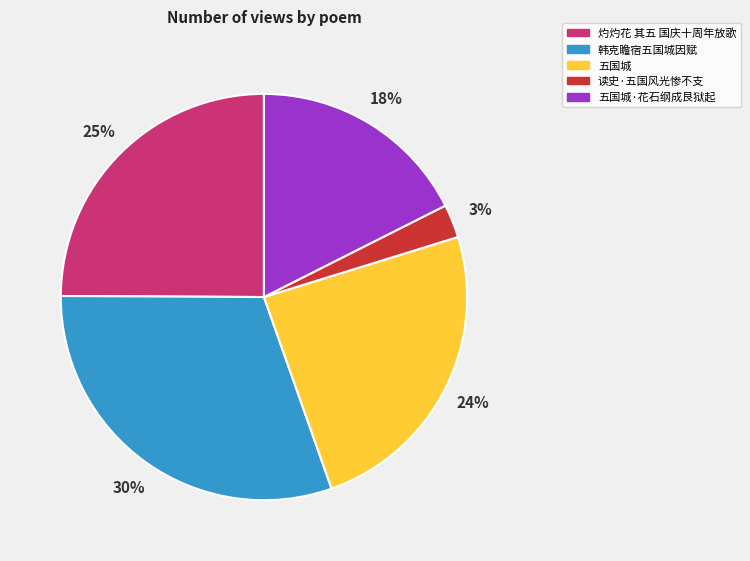

To the nearest percent, what percentage of the pie is 灼灼花 其五 国庆十周年放歌?

25%